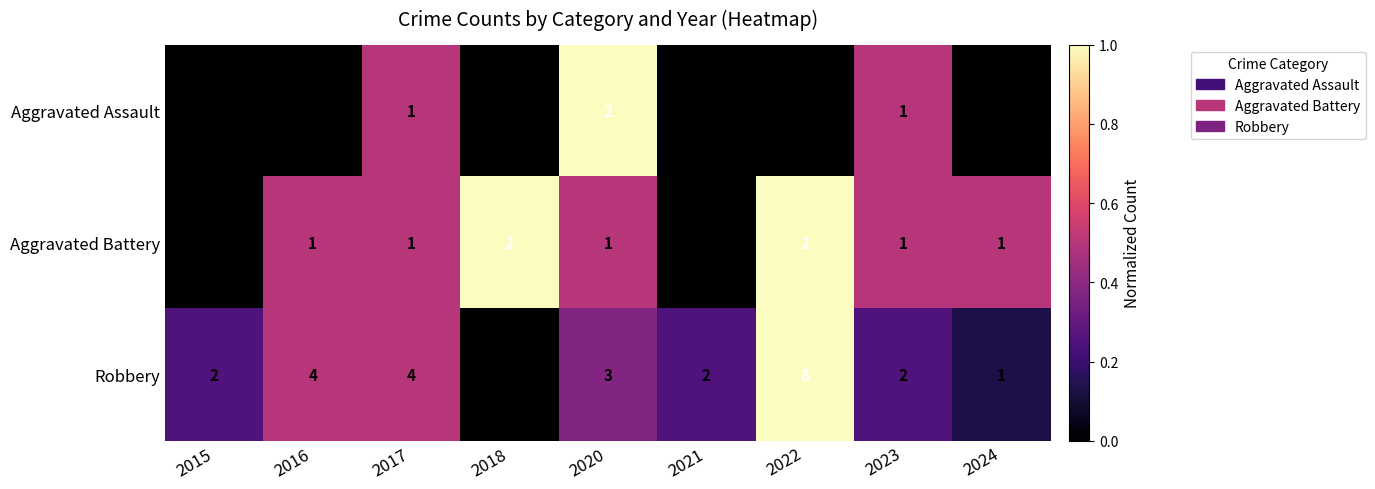

How many categories are shown in the chart?

9